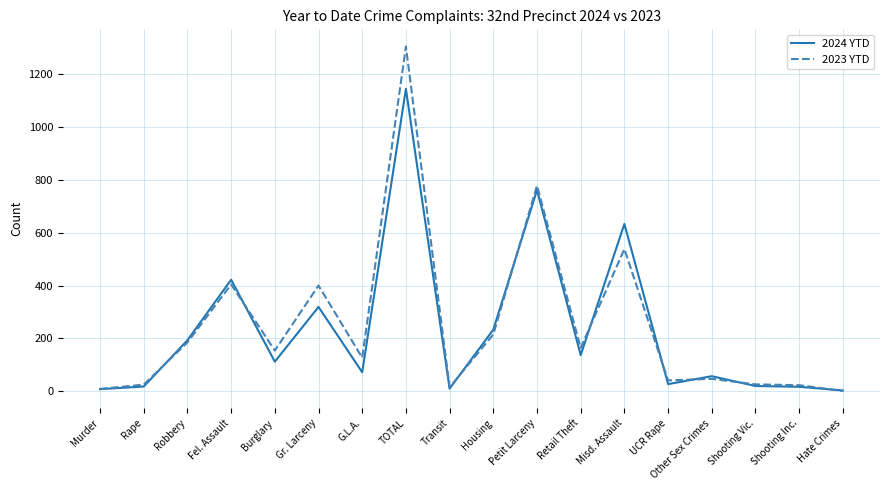

Is this an area chart (filled region under the line)?

No